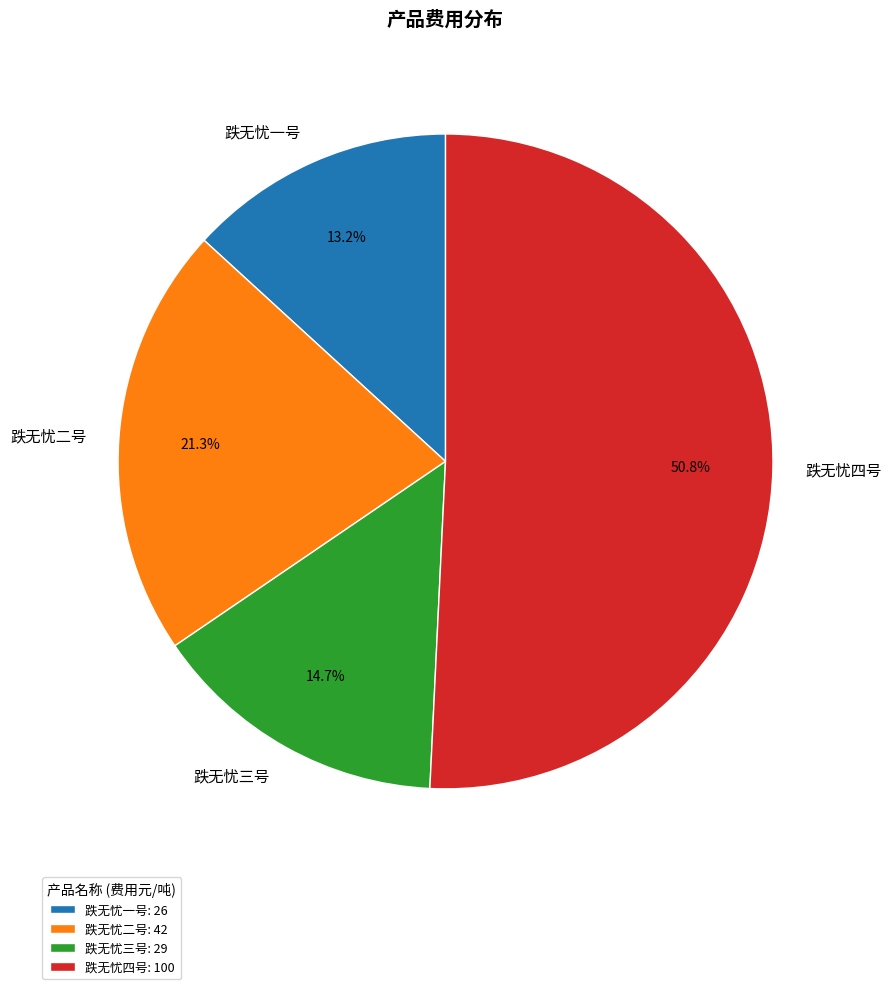

To the nearest percent, what is the average slice percentage?

25%